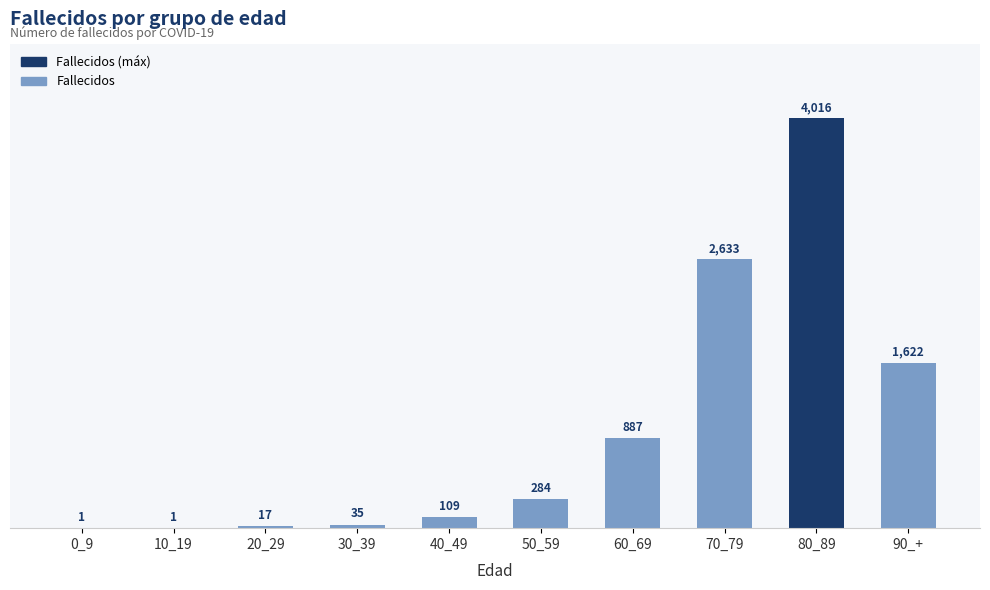

What is the ratio of the value at 40_49 to the value at 0_9?

109.0